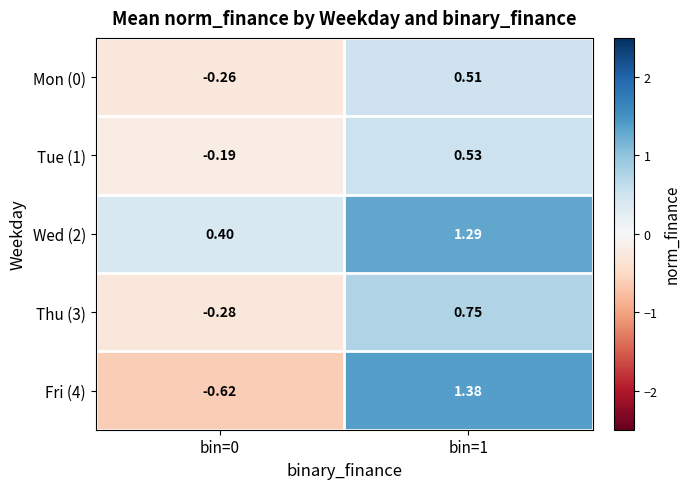

Is the value of Tue (1) at bin=0 greater than the value of Wed (2) at bin=0?

No